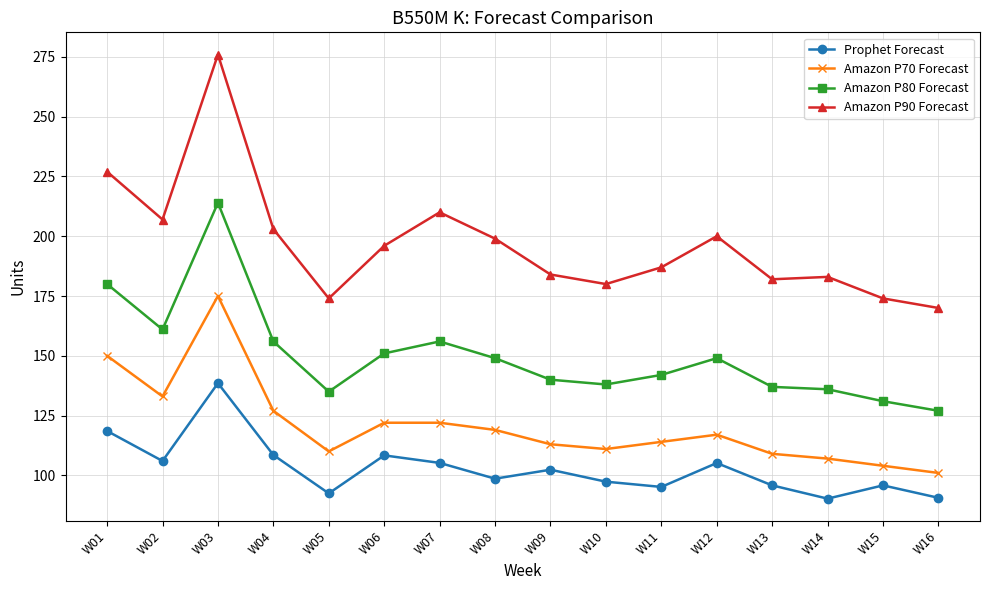

List the series in order of their peak value, lowest first.

Prophet Forecast, Amazon P70 Forecast, Amazon P80 Forecast, Amazon P90 Forecast